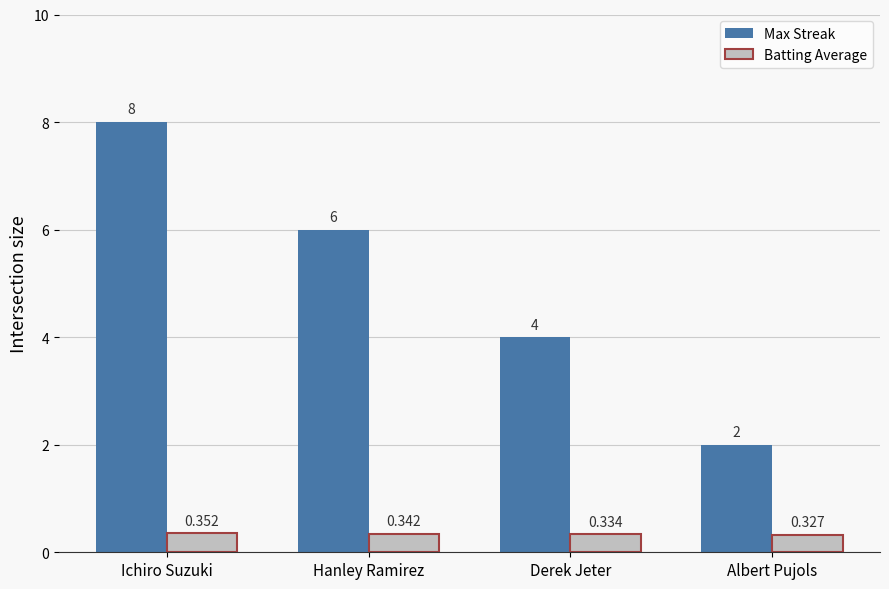

Which series has the largest total across all categories?

Max Streak